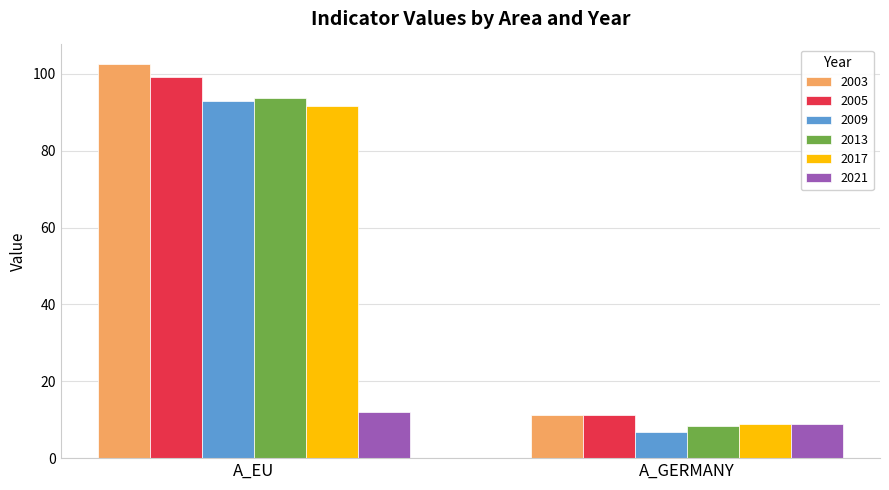

What is the average value of the 2021 series?

10.4